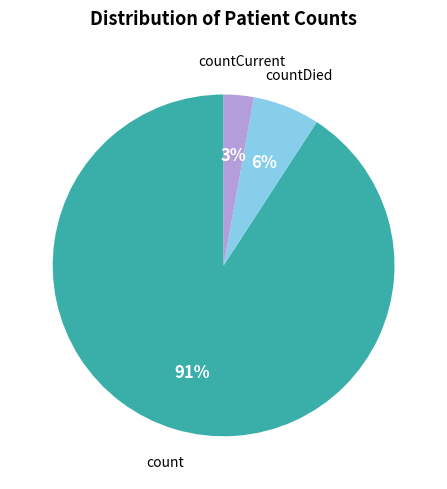

Rank the categories by value from highest to lowest.

count, countDied, countCurrent